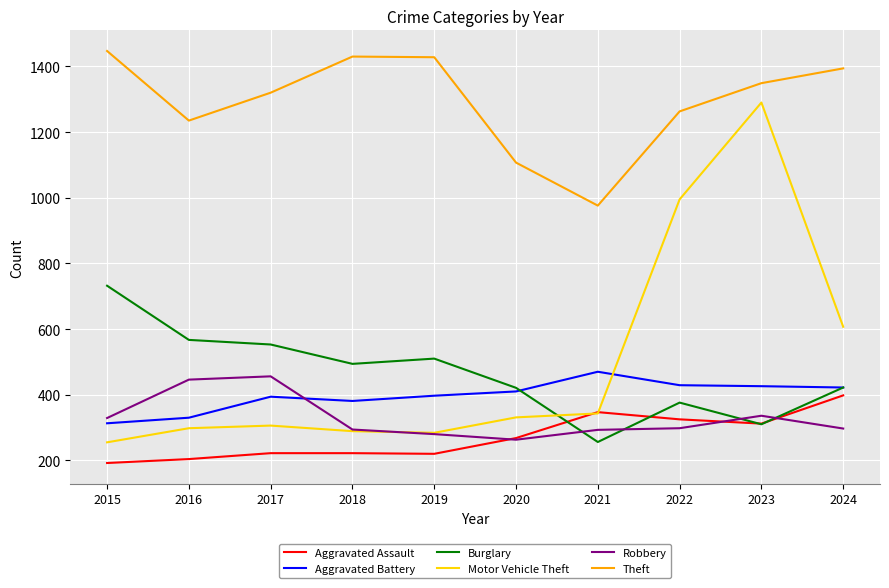

True or false: Burglary and Theft intersect in this chart.

False